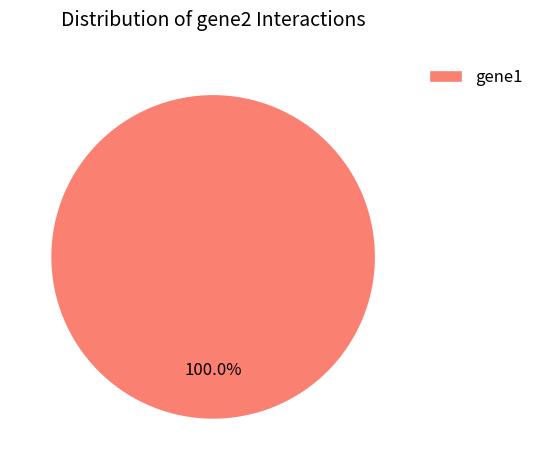

Rank the categories by value from highest to lowest.

gene1